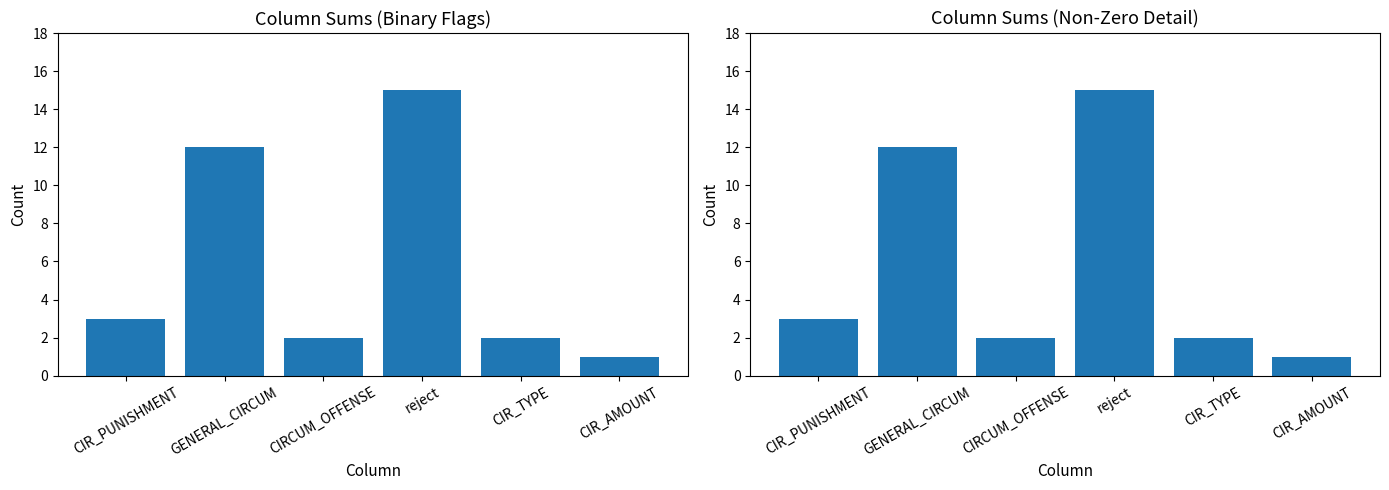

What is the change in value from GENERAL_CIRCUM to reject?

+3